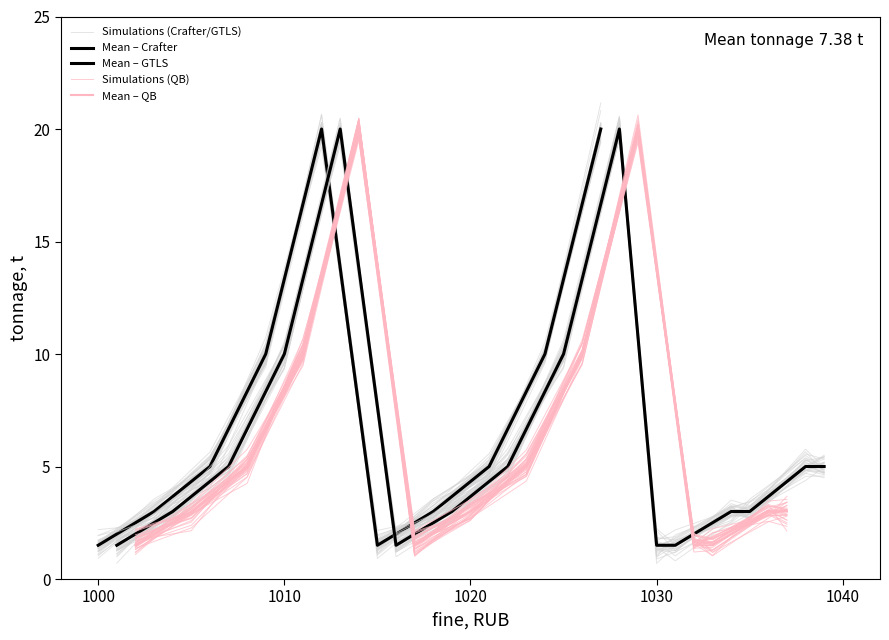

Where does the Crafter series first go above 5?

1009